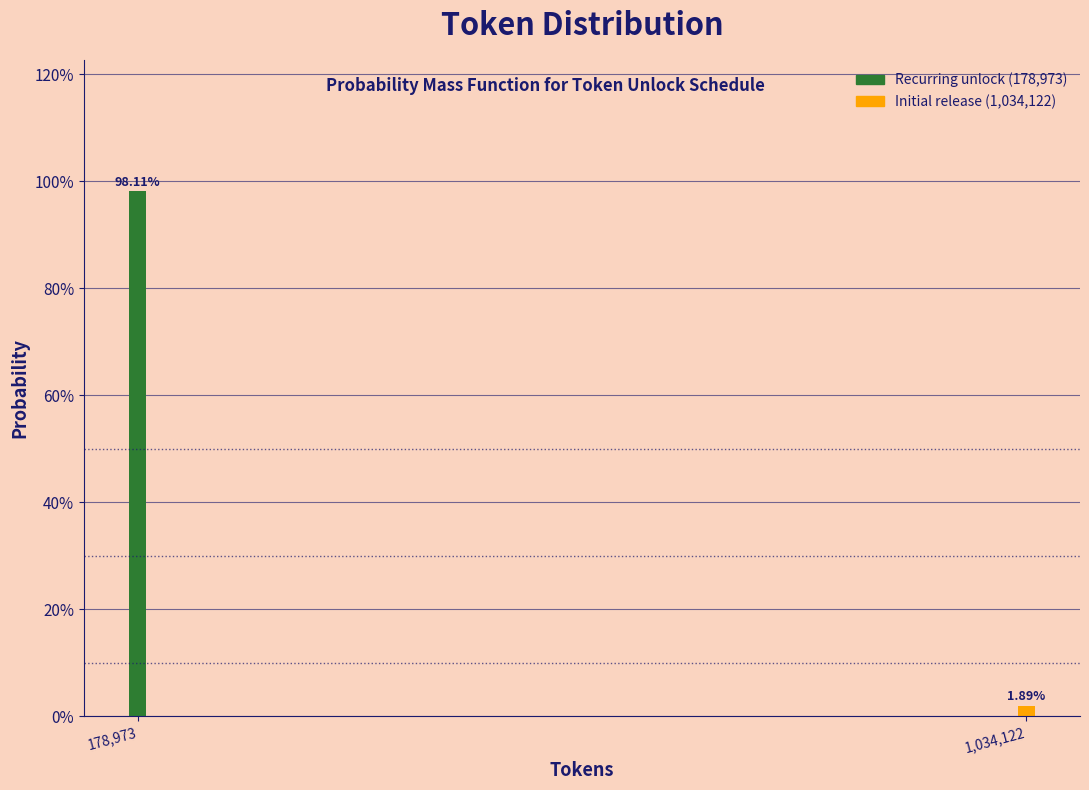

Does the chart contain any negative values?

No